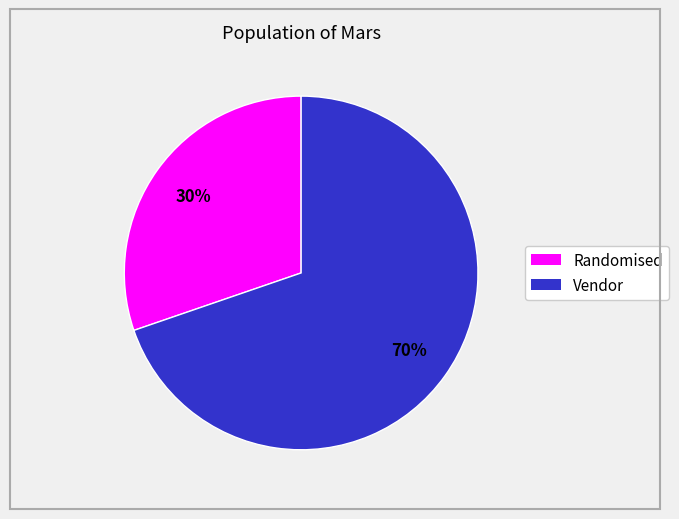

Does any single category account for the majority?

Yes